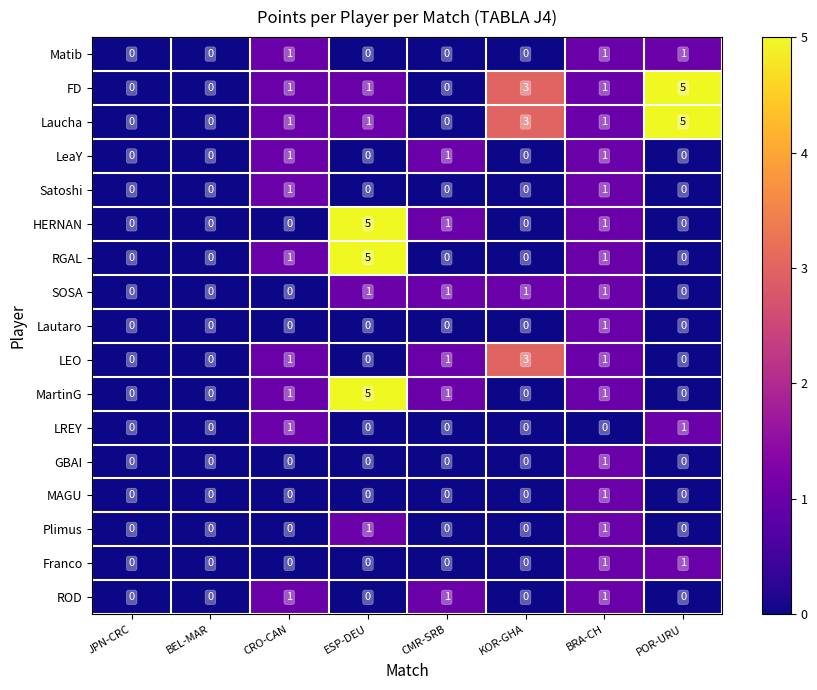

What is the difference between the second highest and second lowest values in the Laucha series?

3